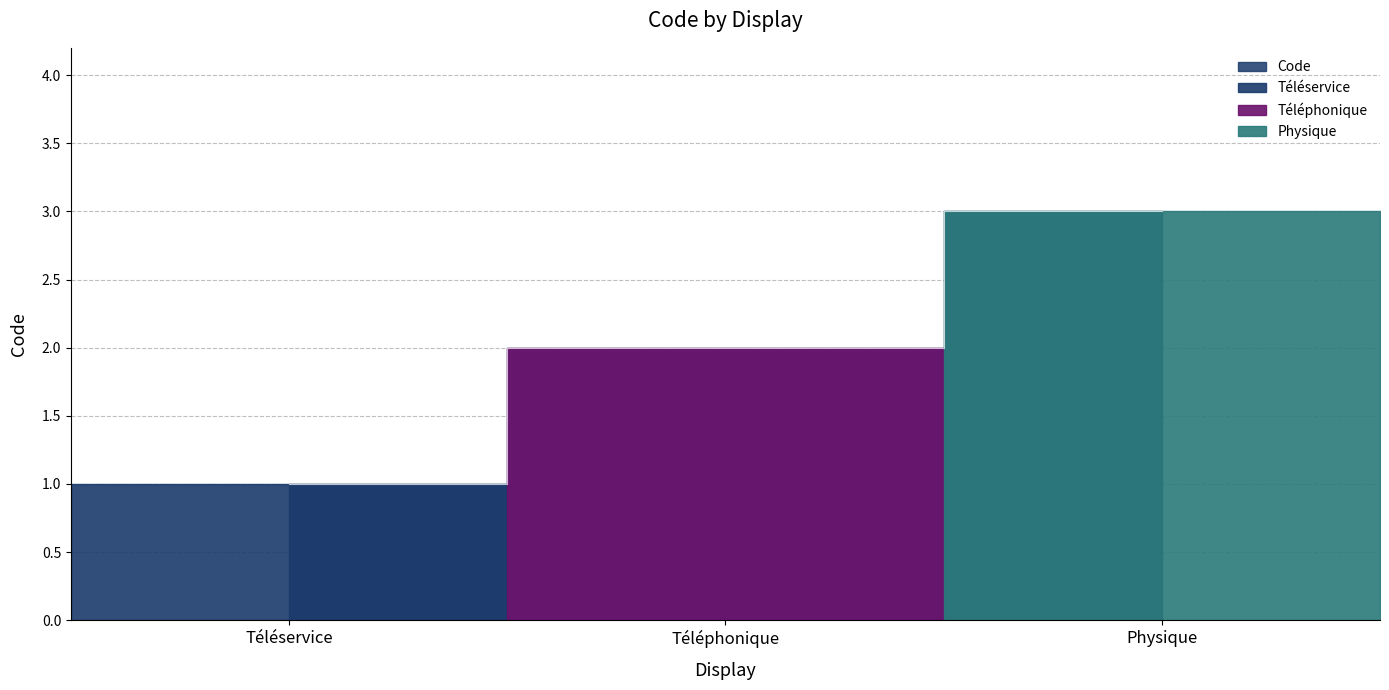

List the labels in order of value, smallest first.

Téléservice, Téléphonique, Physique